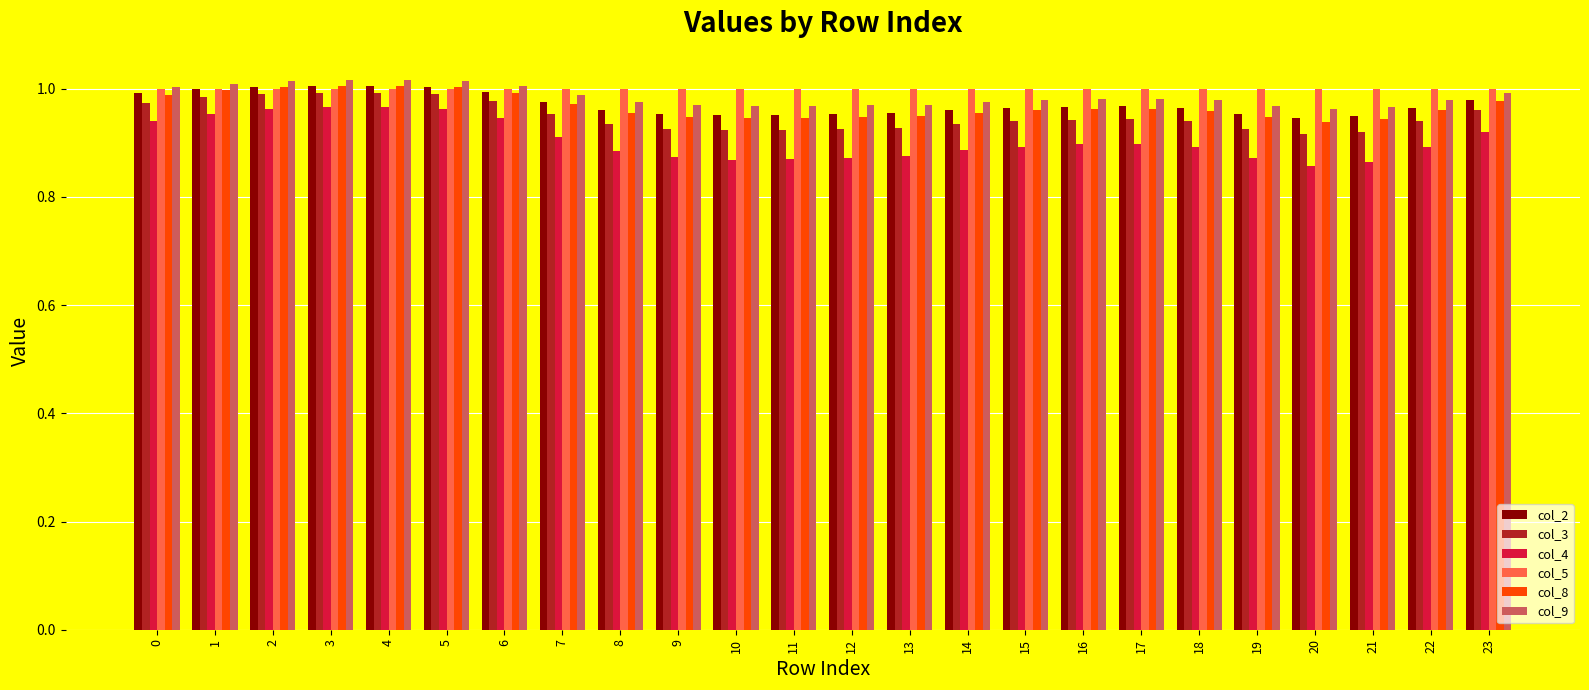

Between 22 and 23, which series saw the biggest shift?

col_4